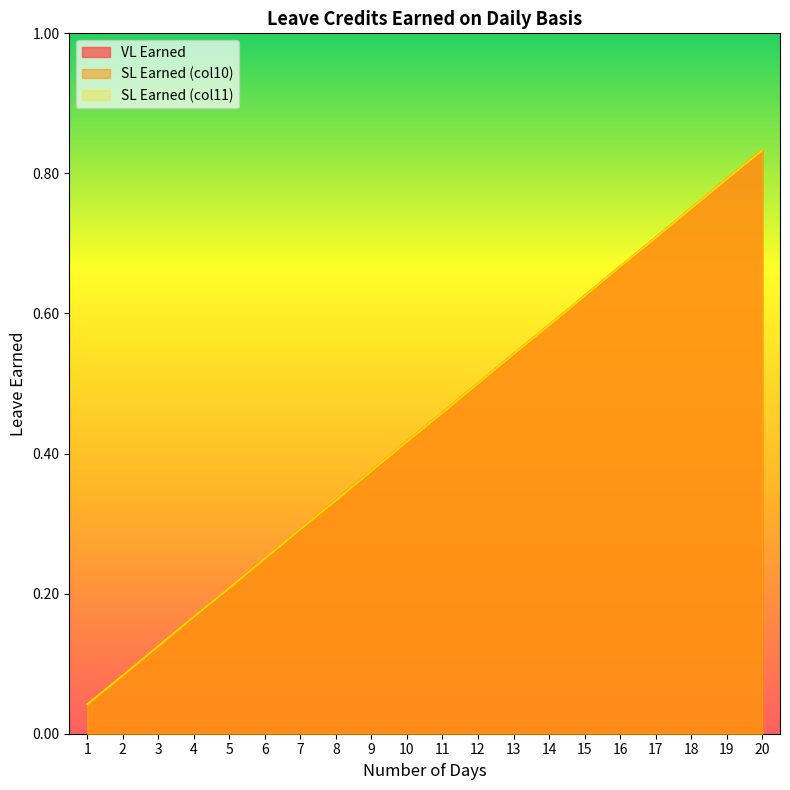

Rank the series by their maximum value, from lowest to highest.

VL Earned, SL Earned (col10), SL Earned (col11)